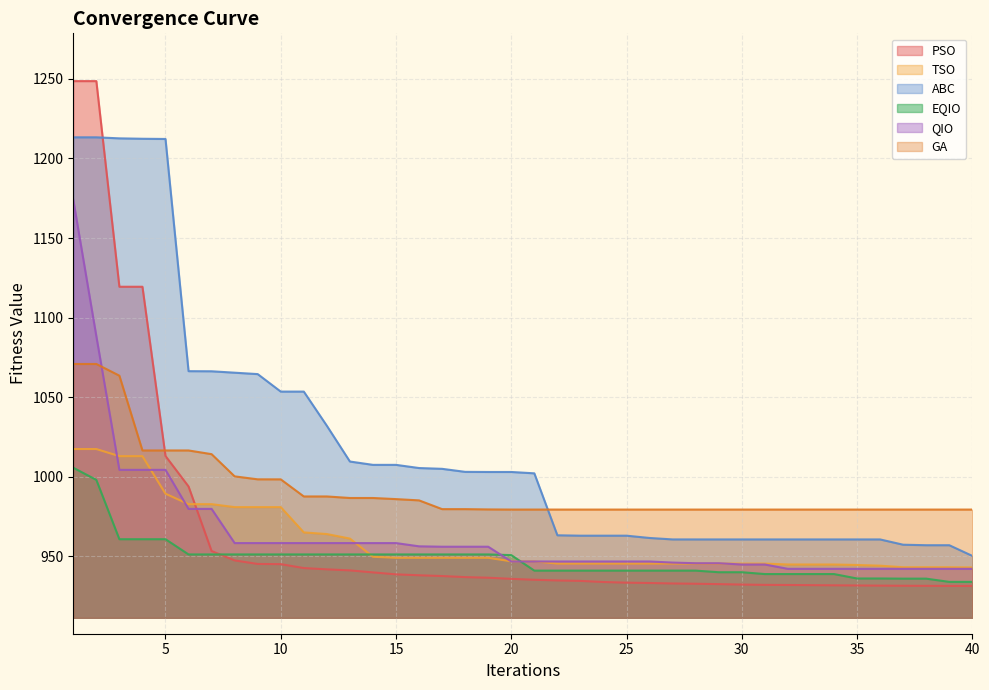

Which series has the largest total across all categories?

ABC